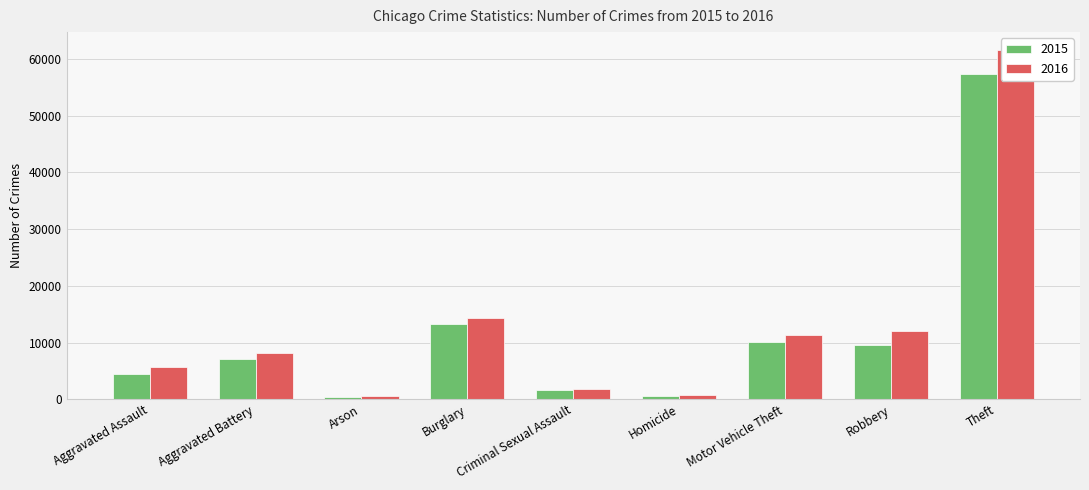

Where is 2016 nearest to the value 31066?

Burglary